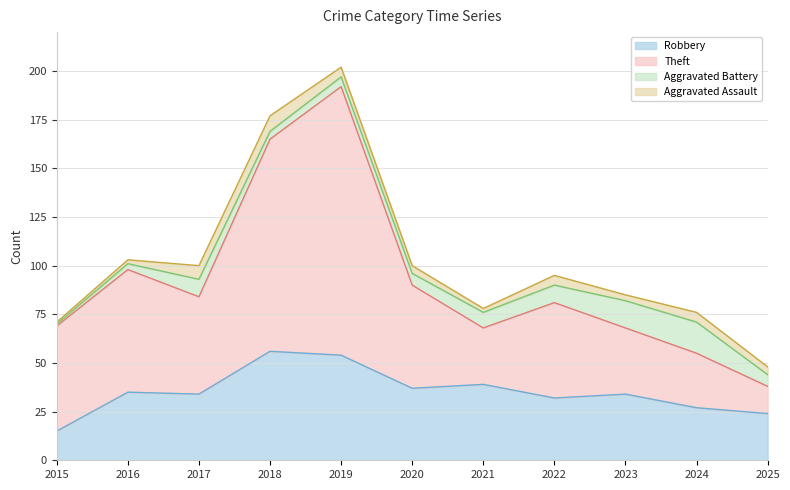

What is the lowest value of the Robbery series?

15